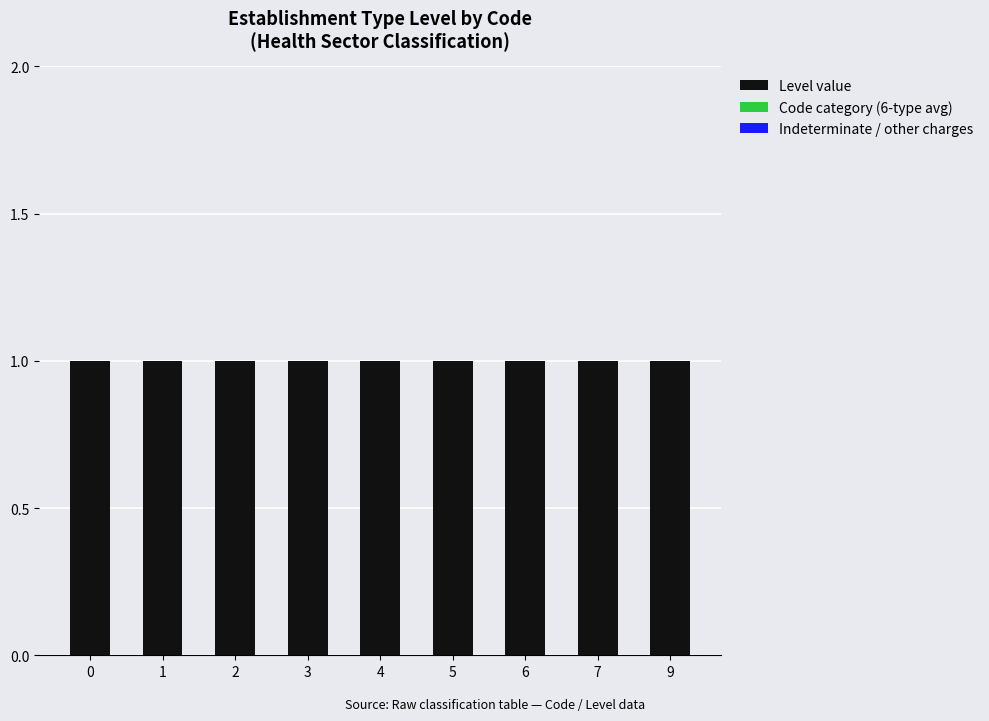

Which series has the widest spread of values?

Level value